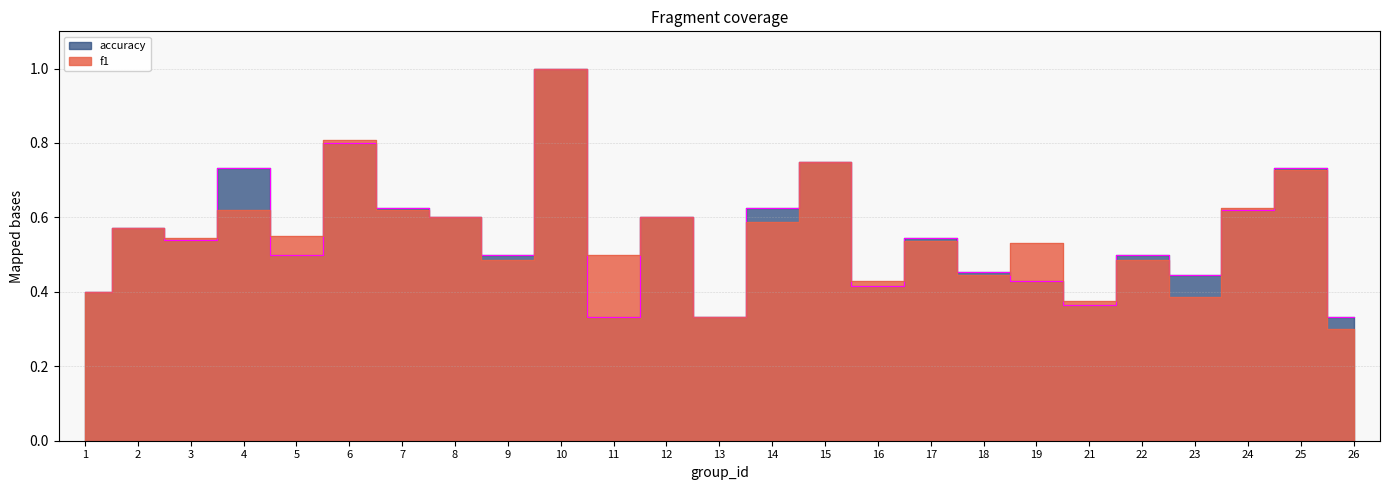

Where is f1 nearest to the value 0?

26